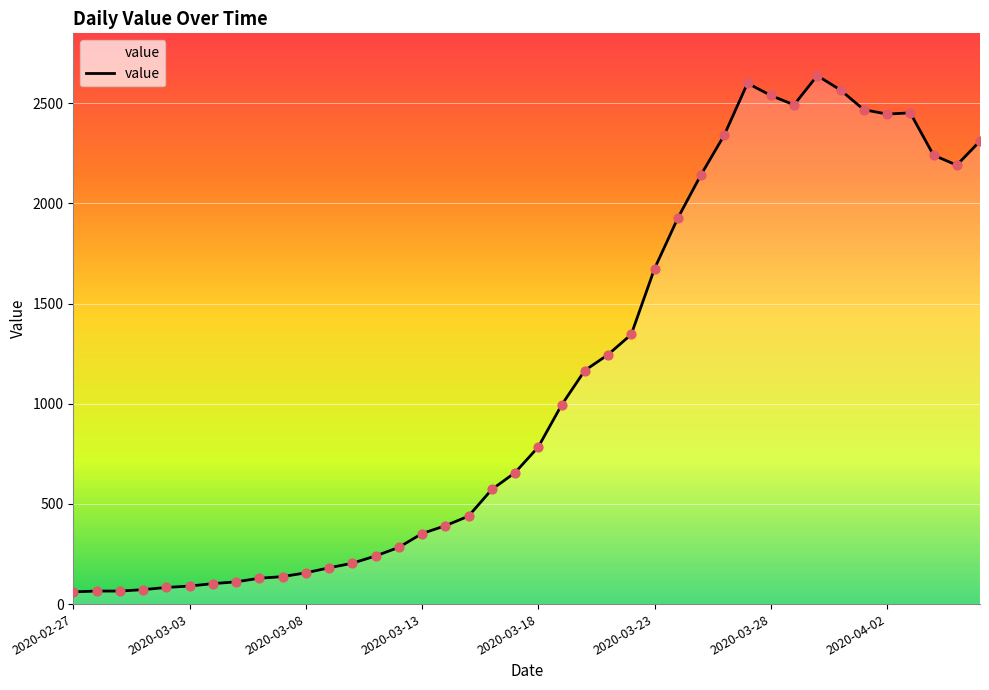

What is the greatest value displayed?

2638